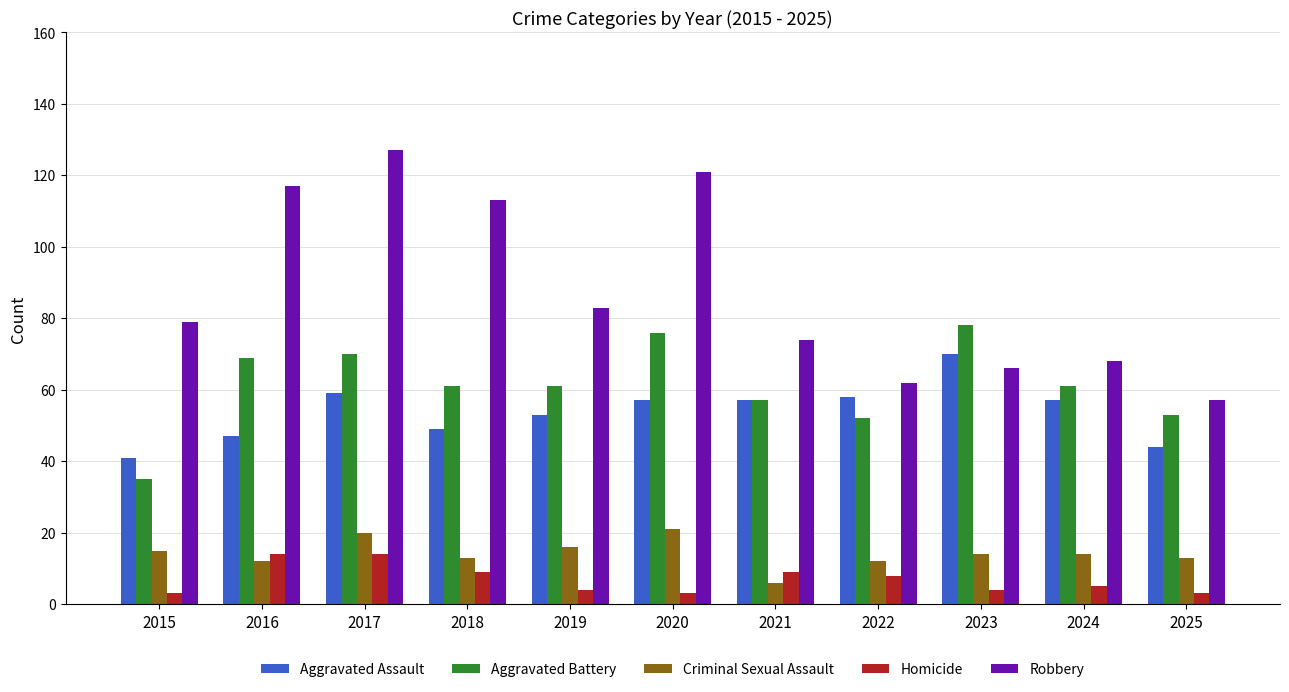

List the series in order of their peak value, lowest first.

Homicide, Criminal Sexual Assault, Aggravated Assault, Aggravated Battery, Robbery